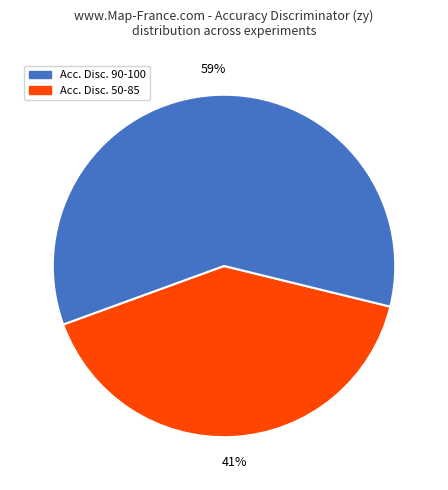

Is there a majority slice in this chart?

Yes